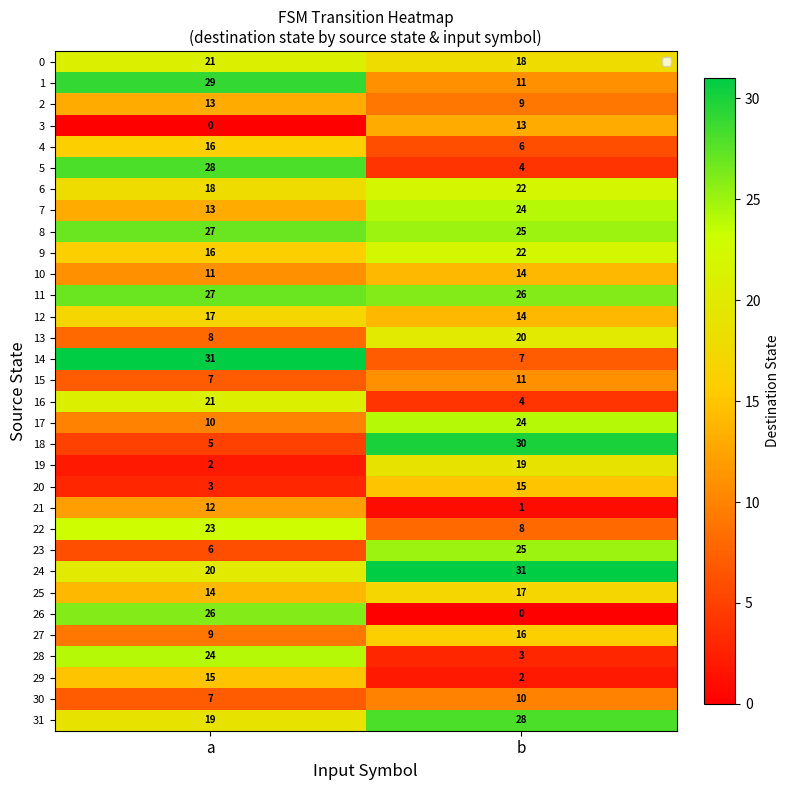

At how many categories does at least one series exceed 11?

2